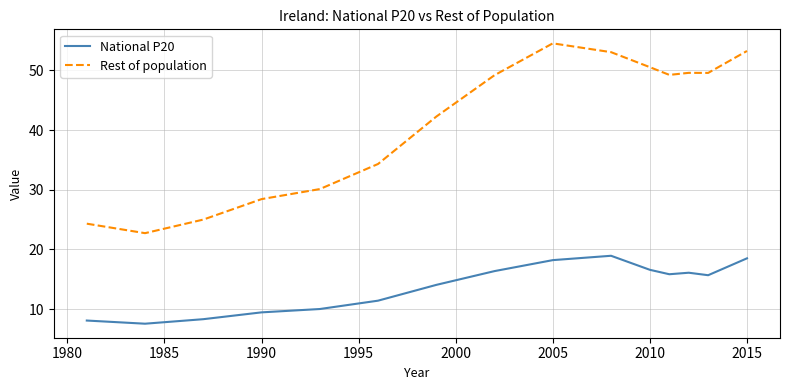

Is this an area chart (filled region under the line)?

No